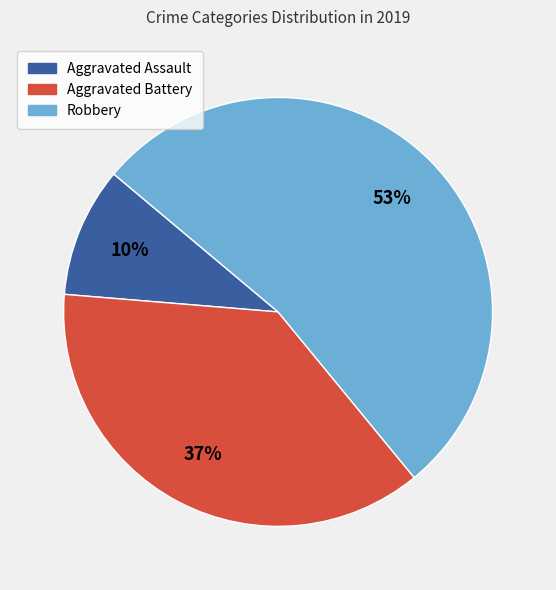

Rank the categories by value from lowest to highest.

Aggravated Assault, Aggravated Battery, Robbery